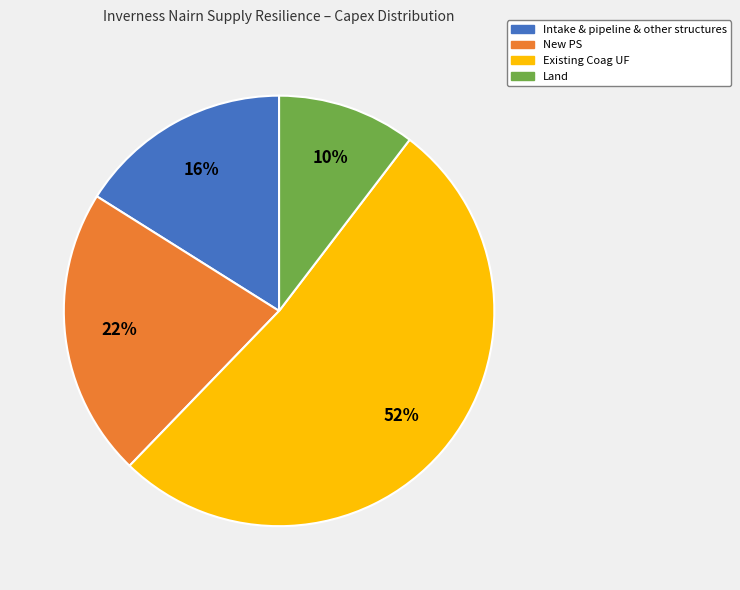

Between New PS and Land, which is larger?

New PS